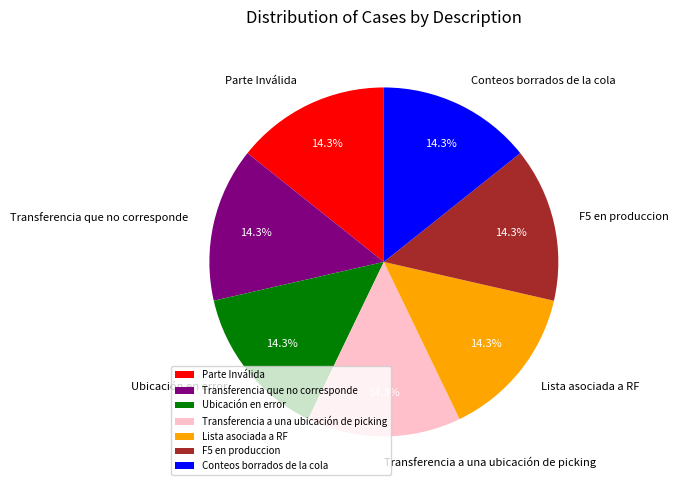

Approximately how many times larger is the value at Transferencia a una ubicación de picking compared to Transferencia que no corresponde?

1.0